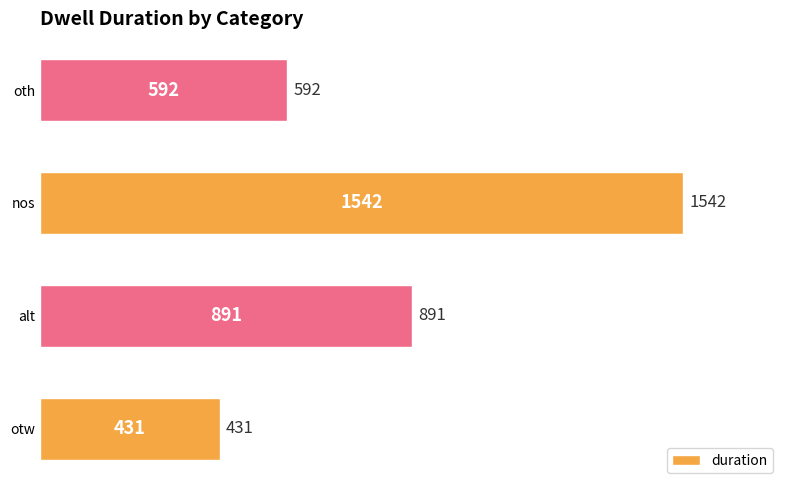

How many data points are less than 891?

2